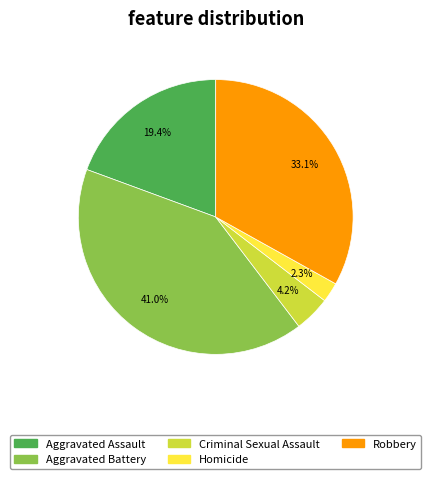

Which has a higher value, Aggravated Battery or Robbery?

Aggravated Battery